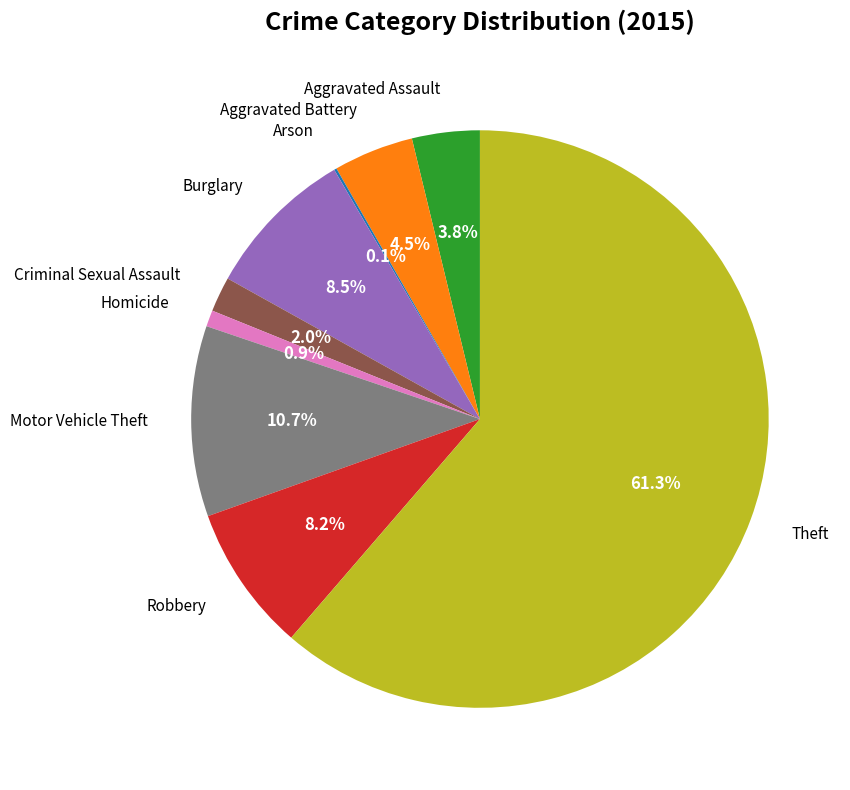

What is the total percentage of Theft and Aggravated Battery?

65.8%